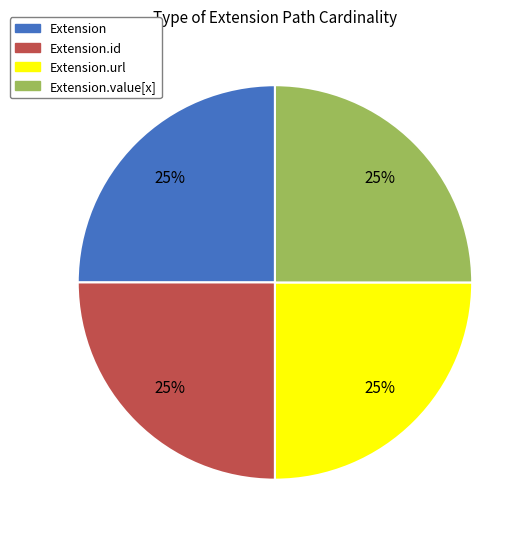

What is the ratio of the value at Extension.value[x] to the value at Extension?

1.0